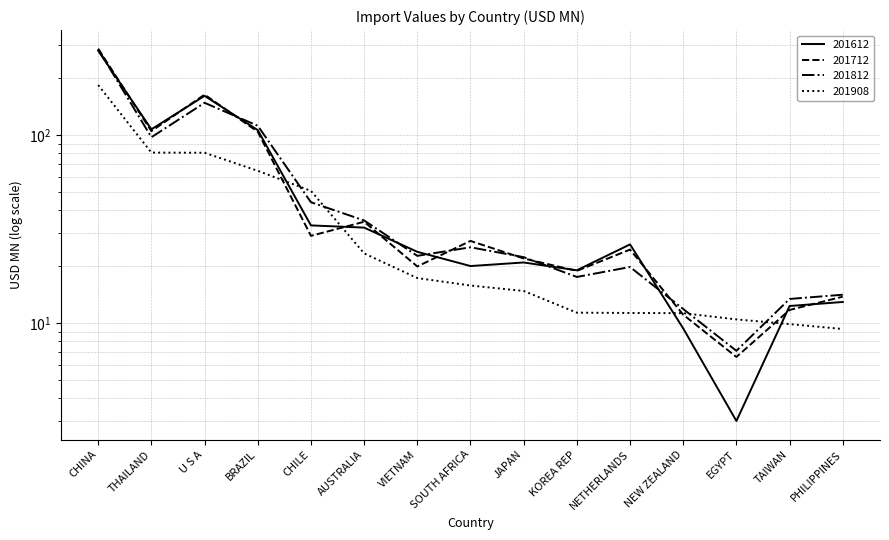

How many lines are shown in the chart?

4